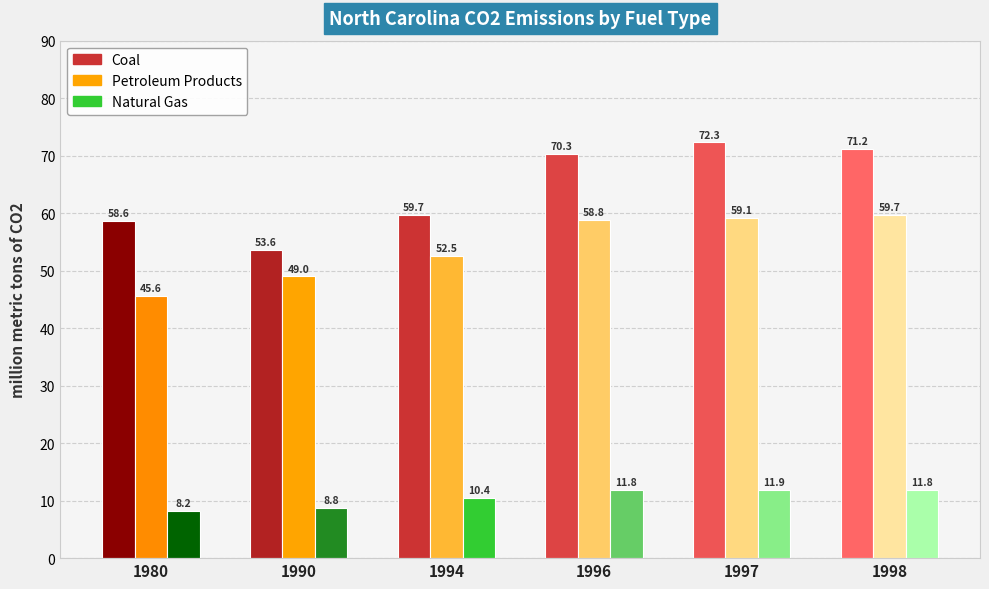

Reading left to right, what are all the values shown in this chart?

Coal: 58.6	53.6	59.7	70.3	72.3	71.2
Petroleum Products: 45.6	49.0	52.5	58.8	59.1	59.7
Natural Gas: 8.2	8.8	10.4	11.8	11.9	11.8